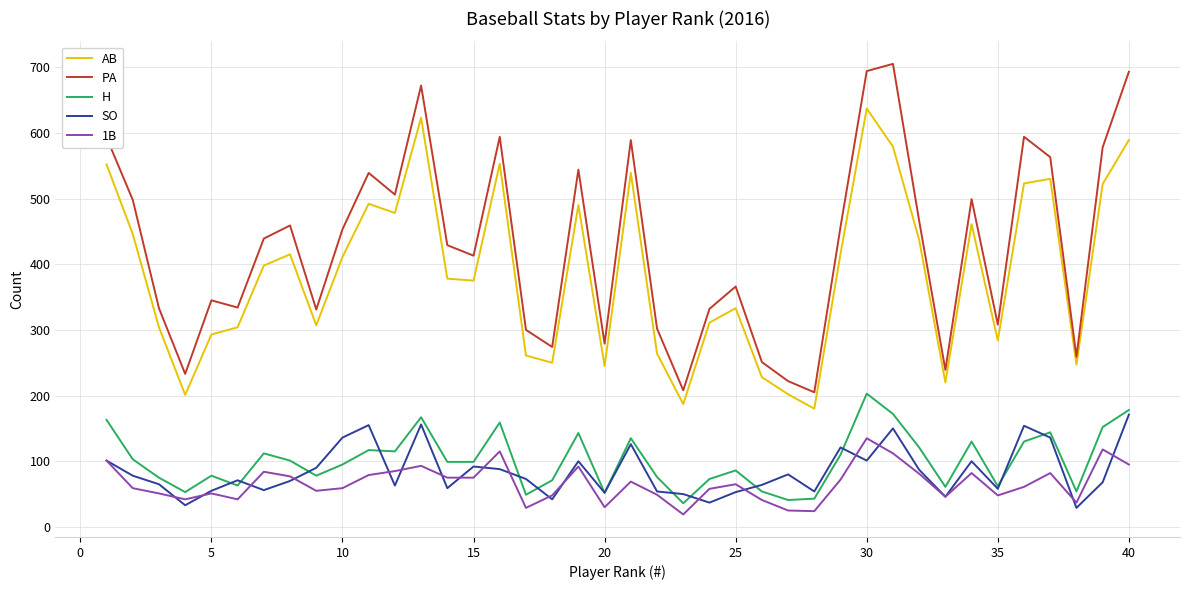

Rank the series by their maximum value, from lowest to highest.

1B, SO, H, AB, PA